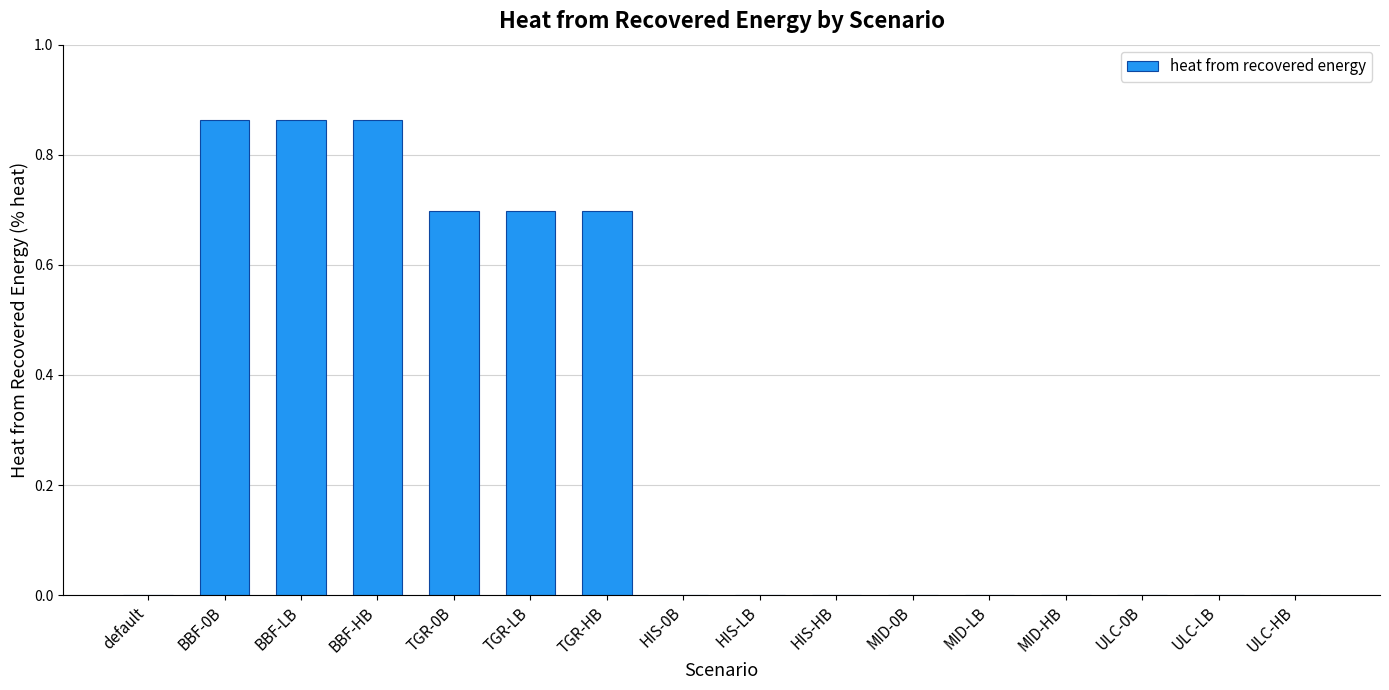

Count the number of data series in this chart.

1